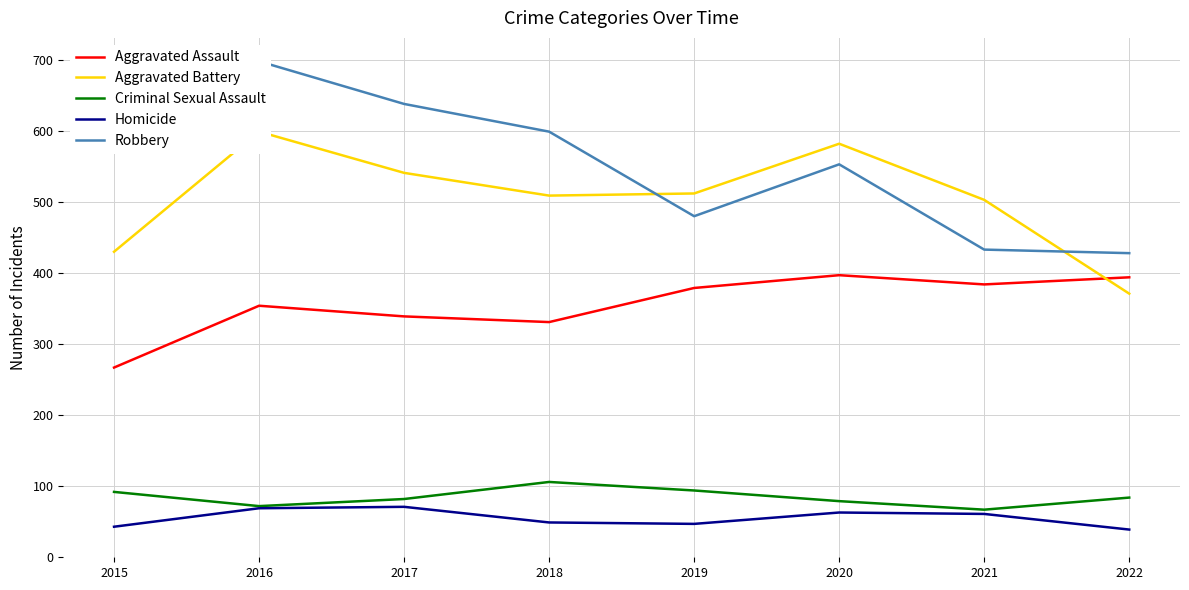

At which category is the sum across all series the highest?

2016